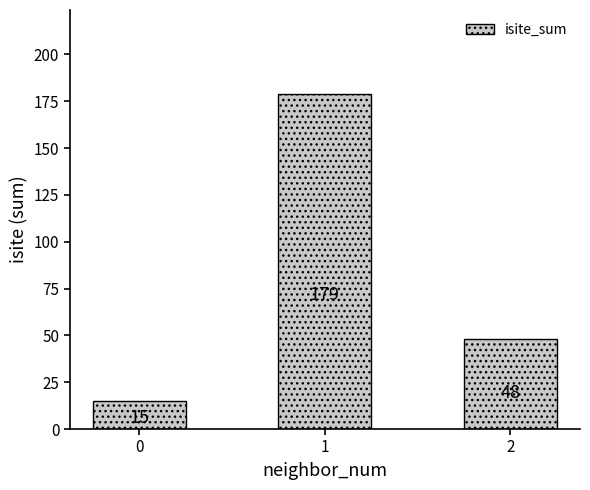

How many values are between 15 and 179?

3